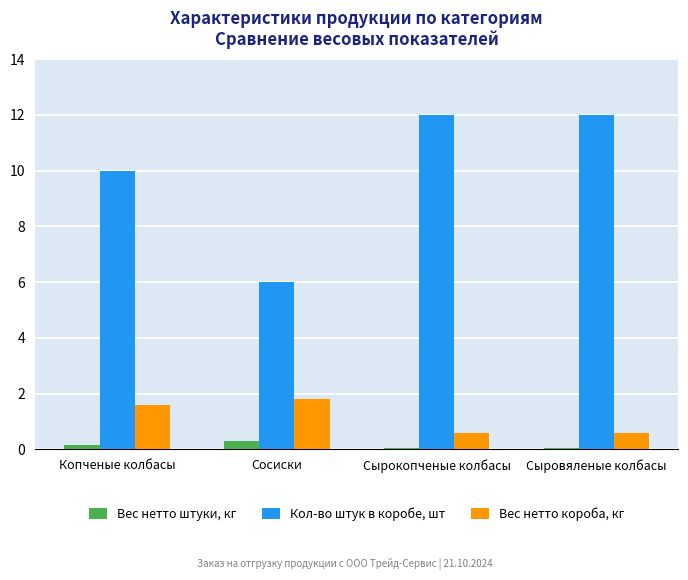

Count the number of data series in this chart.

3